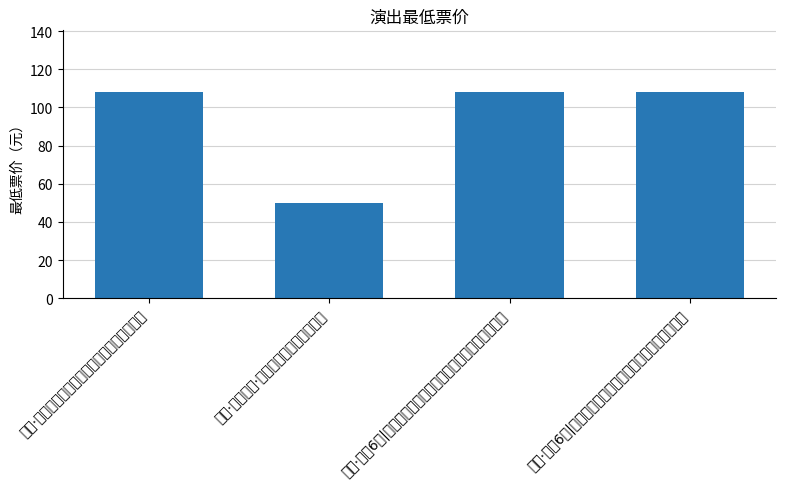

What is the value of the 3rd bar from the left?

108